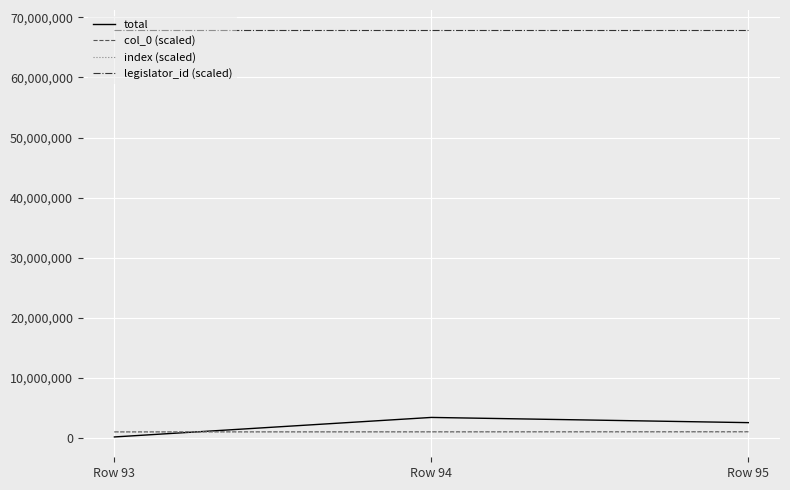

Does the chart display data point markers on the line(s)?

No